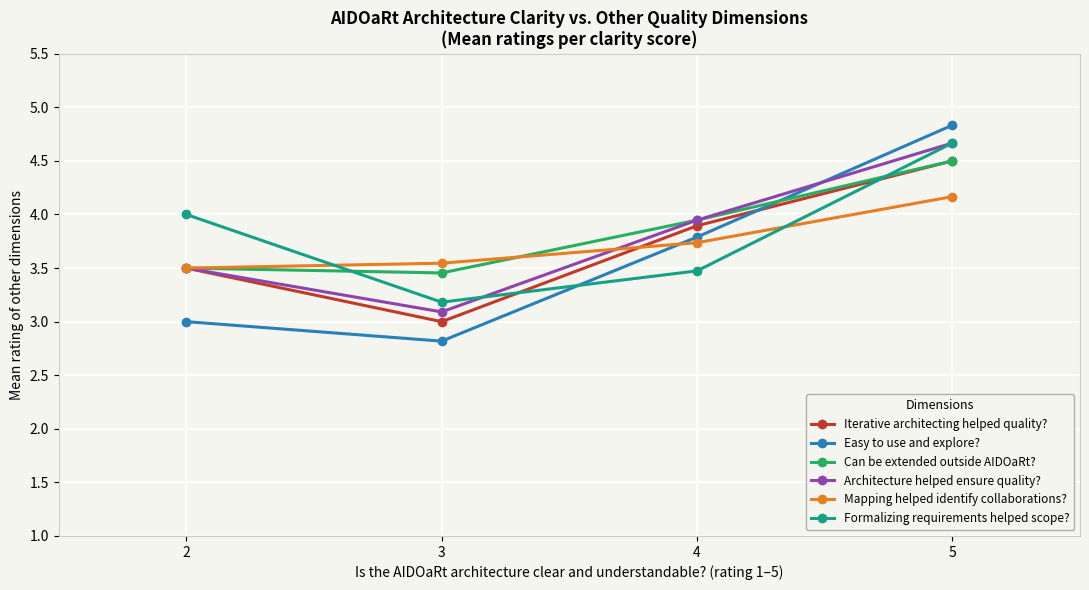

The value of Mapping helped identify collaborations? at 4 is 3.7. True or false?

True